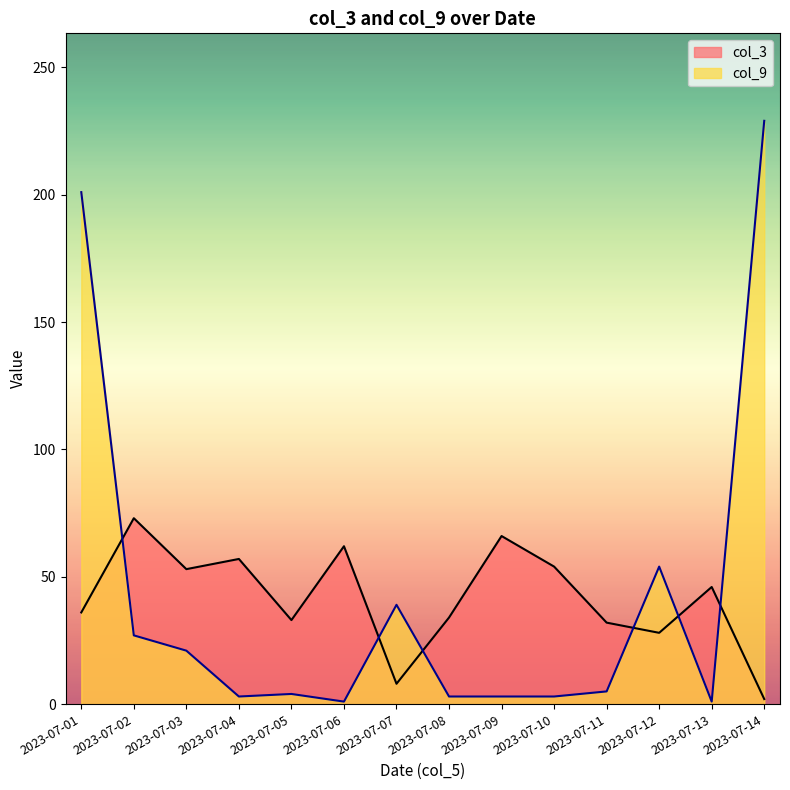

At which category is the sum across all series the highest?

2023-07-14